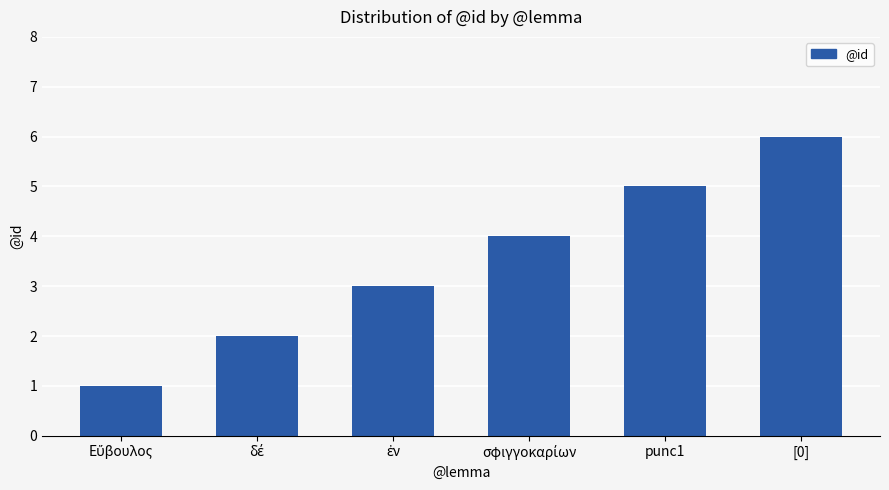

What is the label of the 2nd bar from the right?

punc1